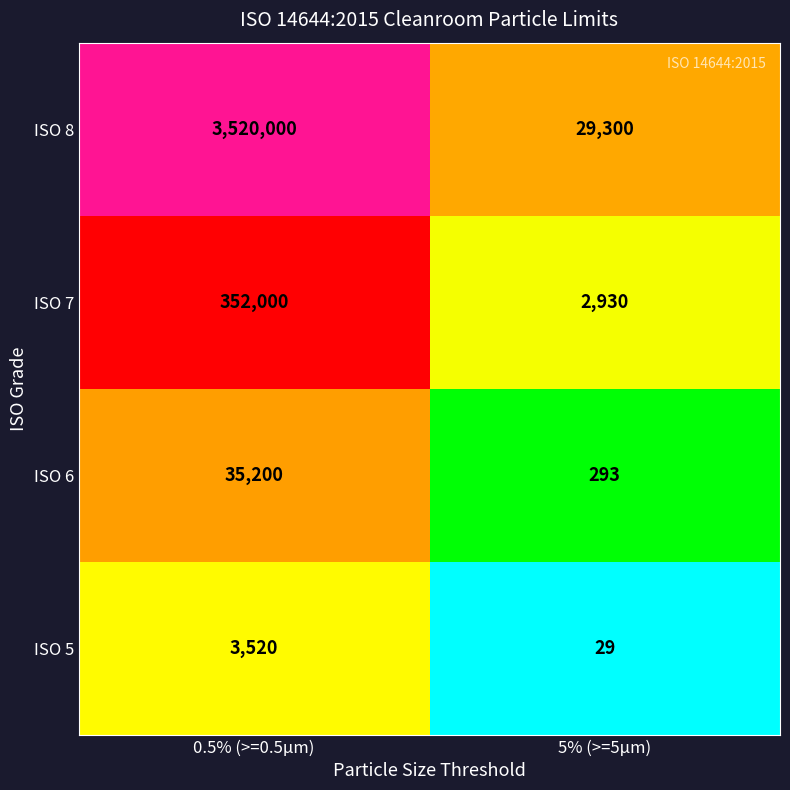

At which label is ISO 6 closest to 17746?

5% (>=5µm)